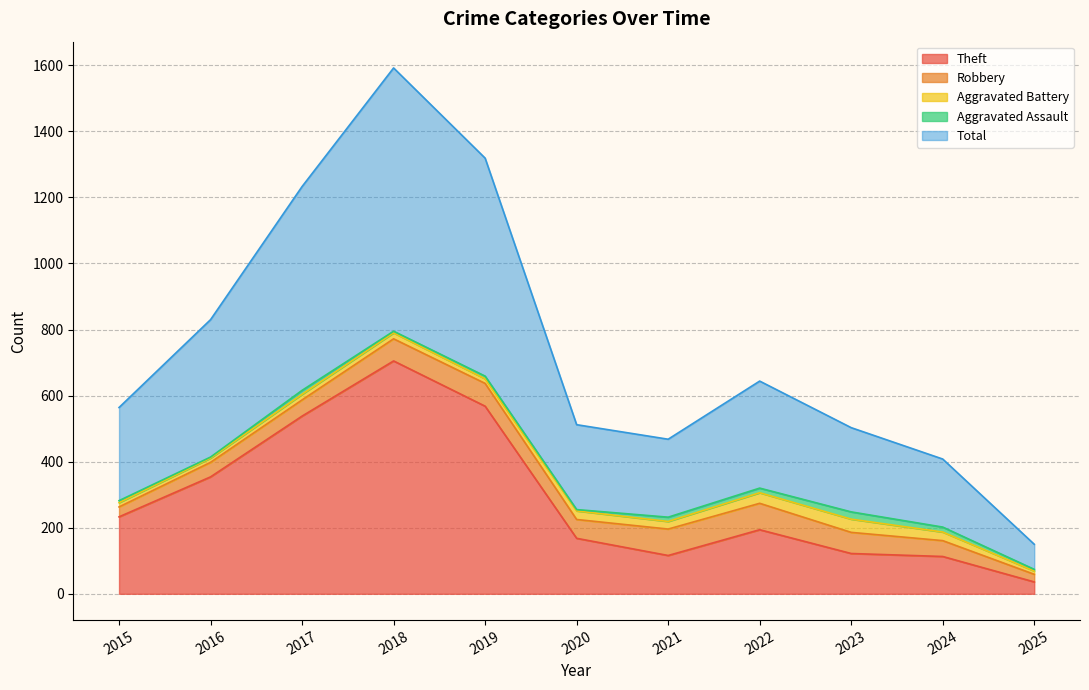

What is the sum of the Total values at 2019 and 2020?

917